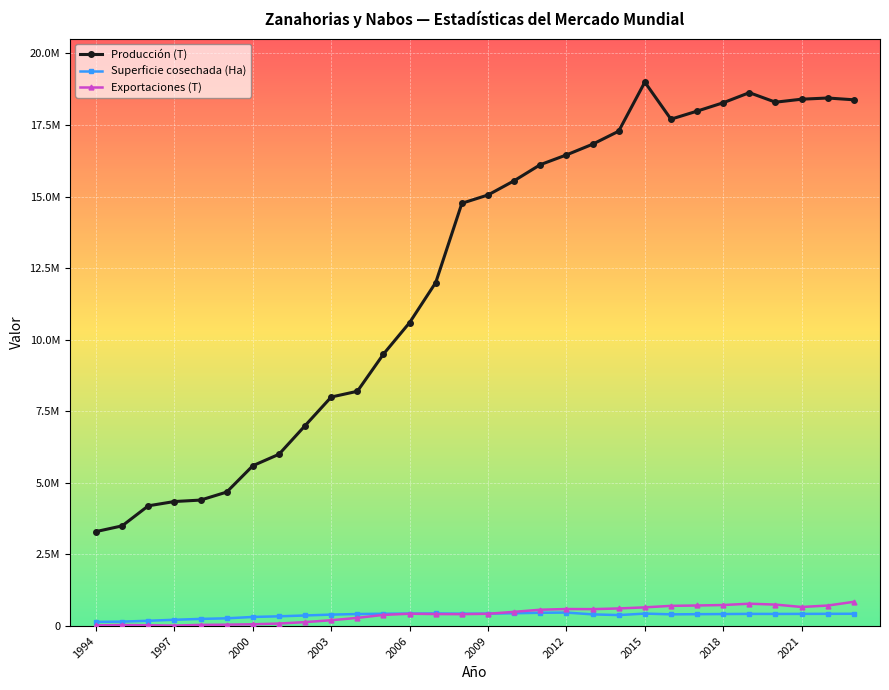

Reading left to right, what are all the values shown in this chart?

Producción (T): 3300000.0	3500000.0	4200000.0	4350000.0	4400000.0	4680000.0	5600000.0	6000000.0	7000000.0	8000000.0	8200000.0	9500000.0	10600000.0	12000000.0	14767000.0	15057000.0	15554000.0	16115000.0	16456000.0	16829000.0	17285072.8	18998907.5	17704326.8	17985718.2	18278340.9	18630884.7	18298314.6	18402513.4	18443904.2	18381577.4
Superficie cosechada (Ha): 145000.0	155000.0	185000.0	220000.0	250000.0	270000.0	318000.0	340000.0	370000.0	400000.0	420000.0	430000.0	435000.0	440000.0	431100.0	433200.0	447500.0	464000.0	470972.0	408392.0	383333.0	435463.0	409063.0	414605.0	419407.0	424895.0	423236.0	425020.0	427135.0	429208.0
Exportaciones (T): 25215.0	37010.0	28484.0	16666.0	41306.0	48200.0	62283.0	87507.0	138094.0	203362.0	286090.0	389946.0	430585.0	418615.0	415629.0	428538.0	497267.0	570504.0	595054.0	590999.0	614865.3	653022.4	705642.8	718375.3	734862.8	780703.2	749825.2	666608.6	716326.0	847092.4